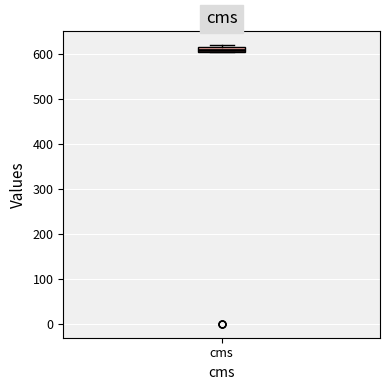

Where is the upper edge of the box for cms on the y-axis? The values are not printed on the chart, so give them approximately, as read against the axis.

610